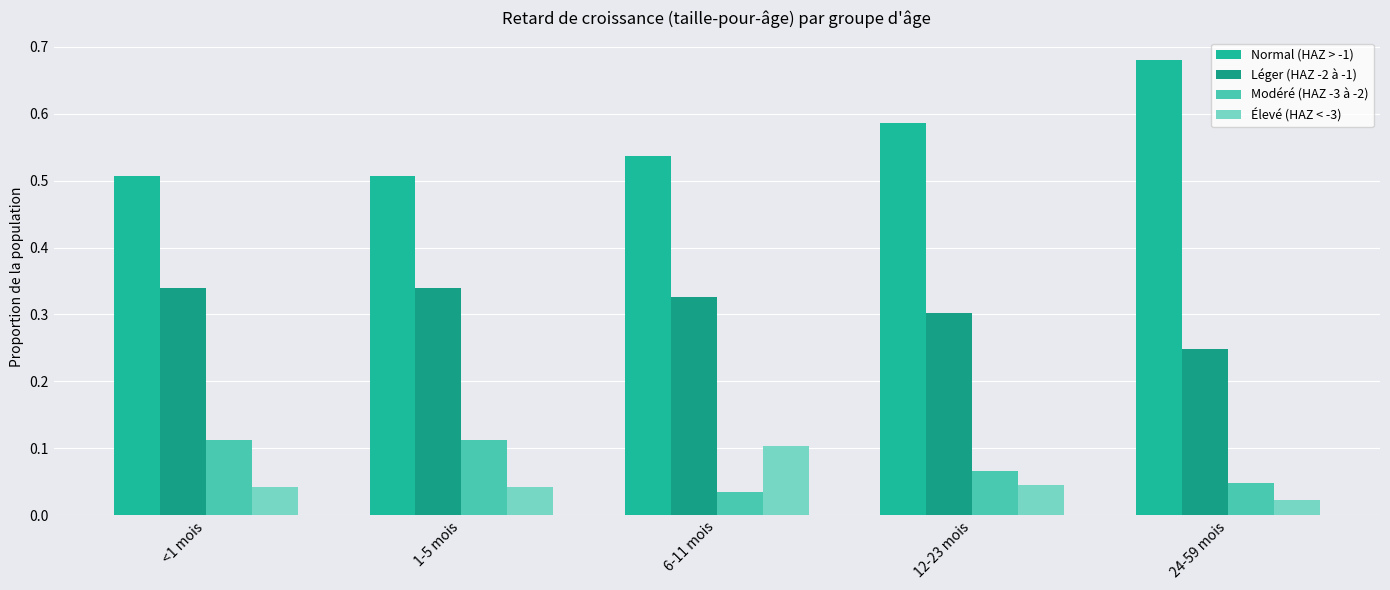

Rank the series by their maximum value, from highest to lowest.

Normal (HAZ > -1), Léger (HAZ -2 à -1), Modéré (HAZ -3 à -2), Élevé (HAZ < -3)